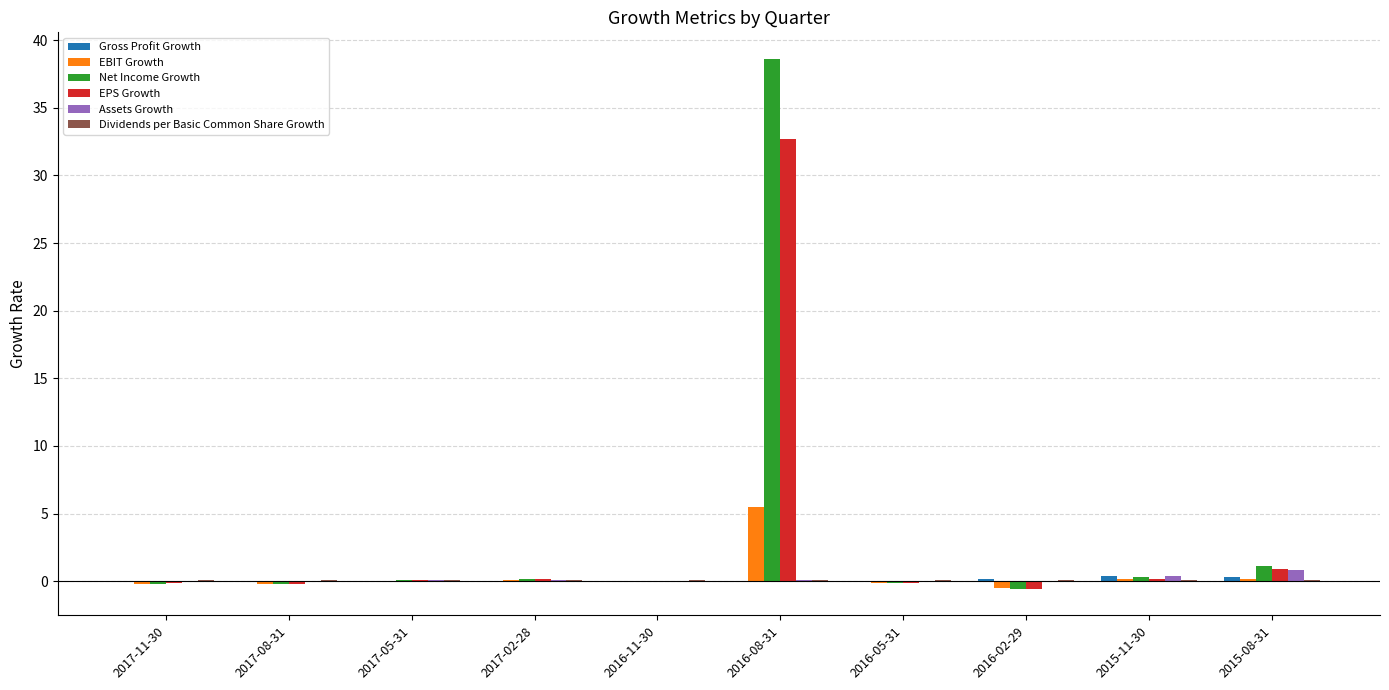

What is the sum of all Assets Growth values?

1.3